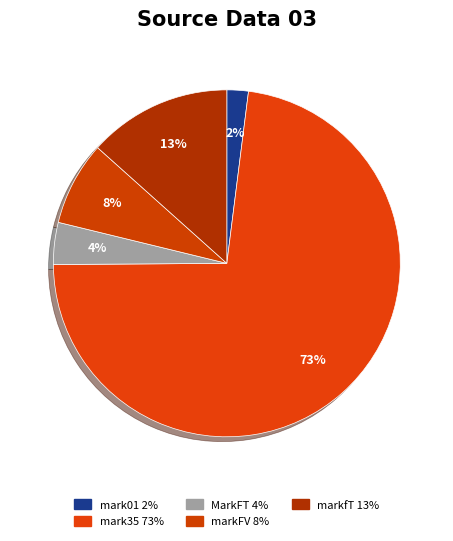

What is the majority slice?

mark35